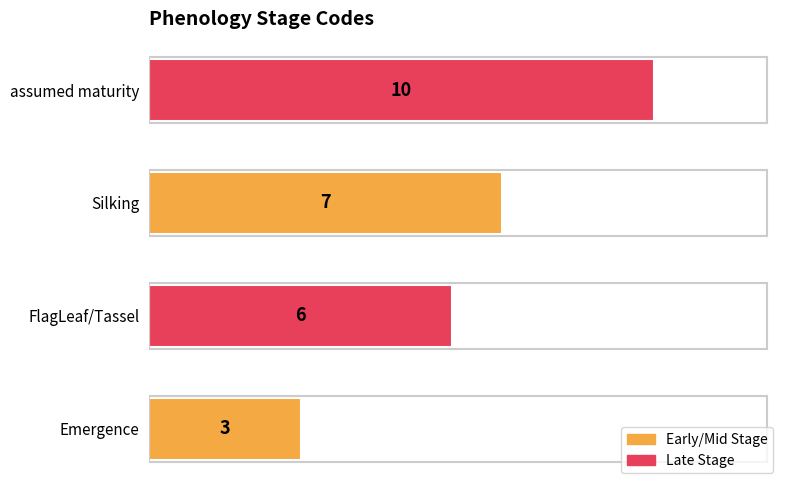

Rank the categories by value from lowest to highest.

Emergence, FlagLeaf/Tassel, Silking, assumed maturity